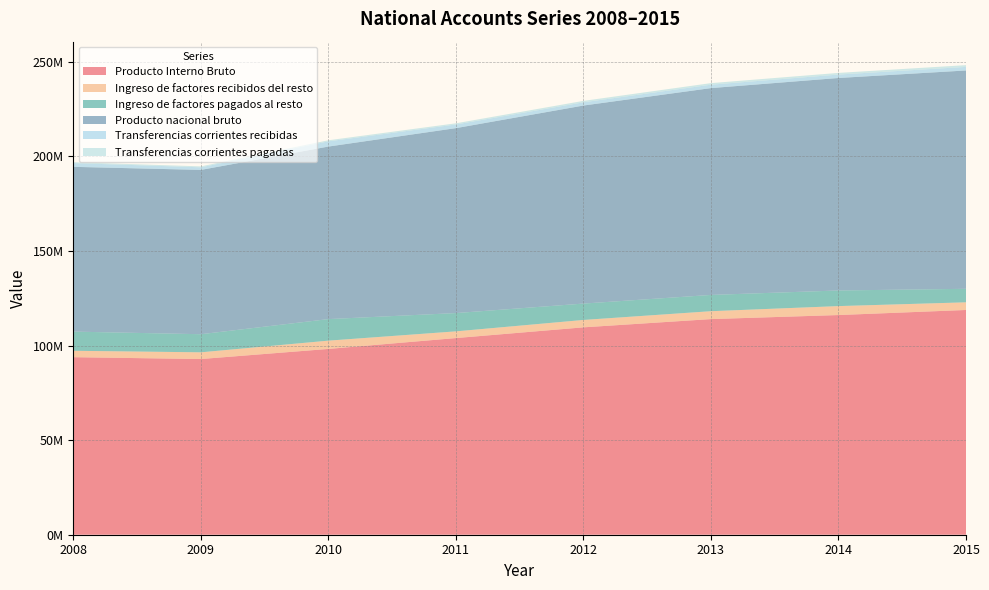

Reading left to right, transcribe all the data shown in this chart.

Producto Interno Bruto: 93847932	92875262	98219034	103954673	109627615	113987063	116125911	118803272
Ingreso de factores recibidos del resto: 3384888	3545373	4373063	3546682	3904084	4170925	4728846	4047409
Ingreso de factores pagados al resto: 10130767	9571480	11387107	9666669	8652146	8597825	8254840	7141378
Producto nacional bruto: 87102053	86852015	91208060	97758497	104684867	109331653	112324578	115413781
Transferencias corrientes recibidas: 1982247	1370415	2751756	1926986	1703475	1798300	1804413	1880409
Transferencias corrientes pagadas: 458808	487242	569497	620886	757641	828334	880685	934390